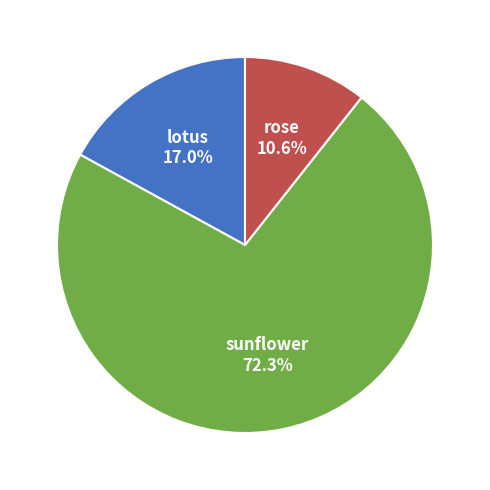

To the nearest percent, what is the combined percentage of rose and lotus?

28%